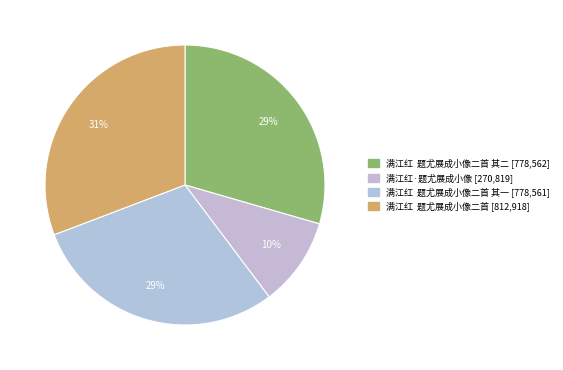

How many segments does this pie chart have?

4